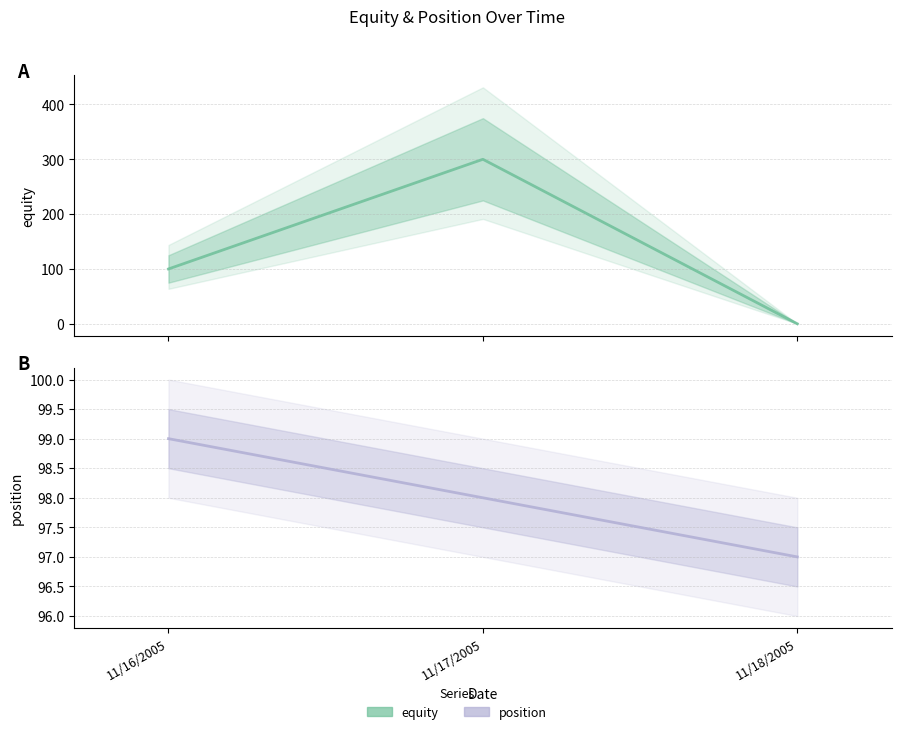

List the series in order of their peak value, highest first.

equity, position